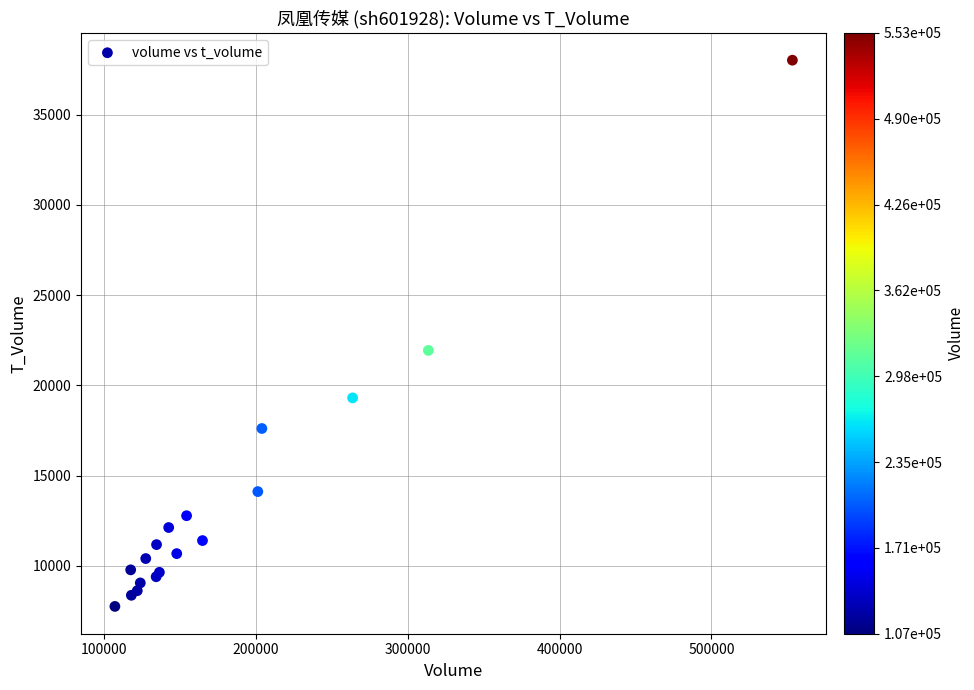

What Y value in the scatter plot is closest to 22886?

21938